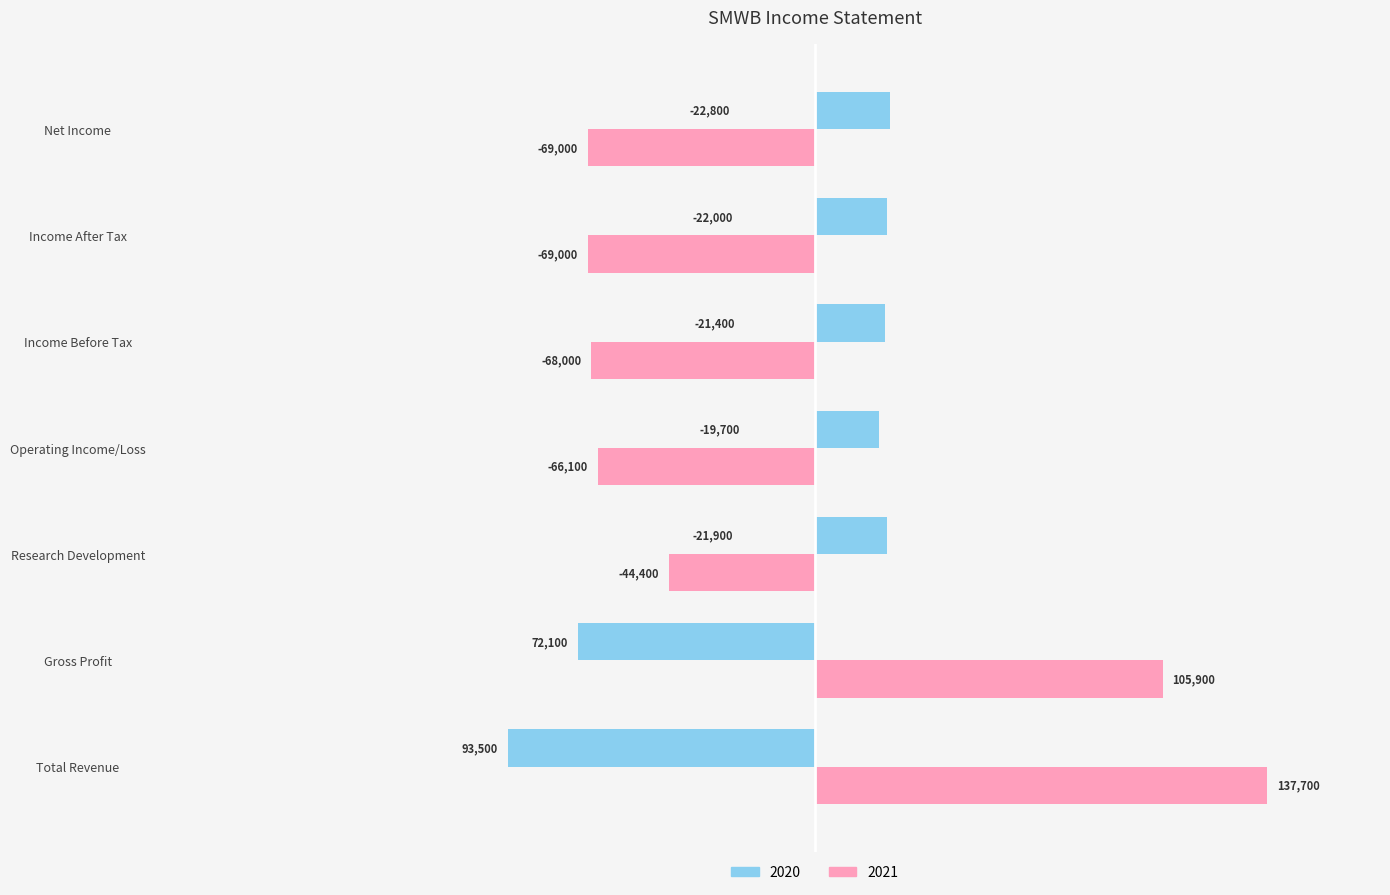

What is the difference between the highest and lowest values at Net Income?

91800